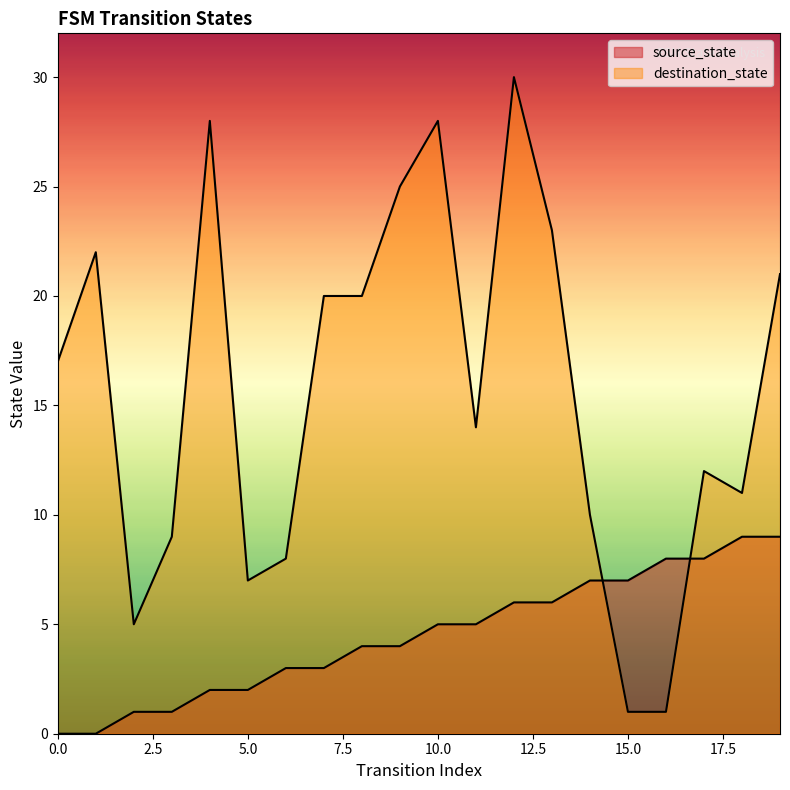

Between 2 and 12, which series saw the biggest shift?

destination_state